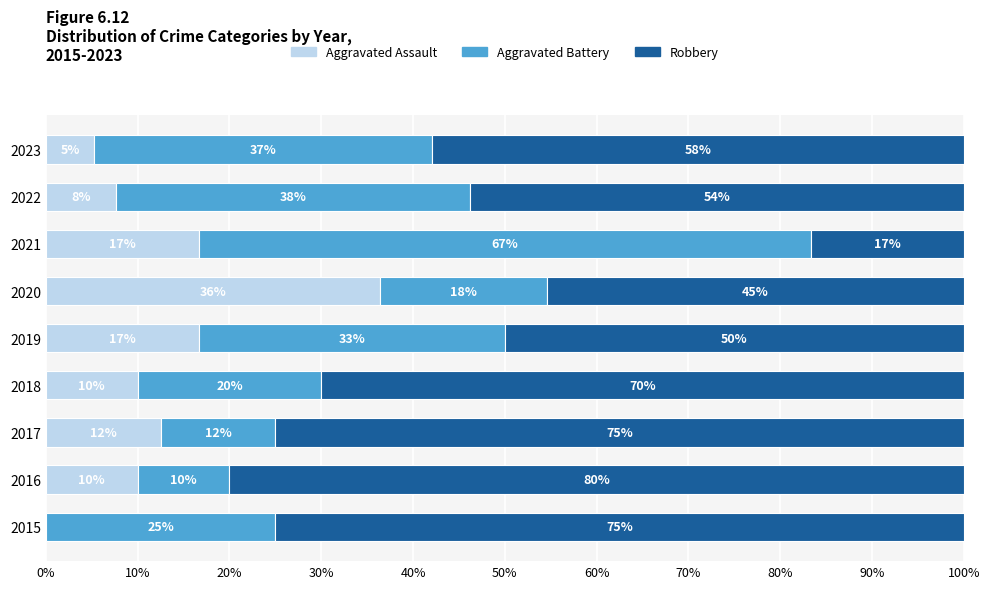

What is the total value across all series at 2022?

100.0